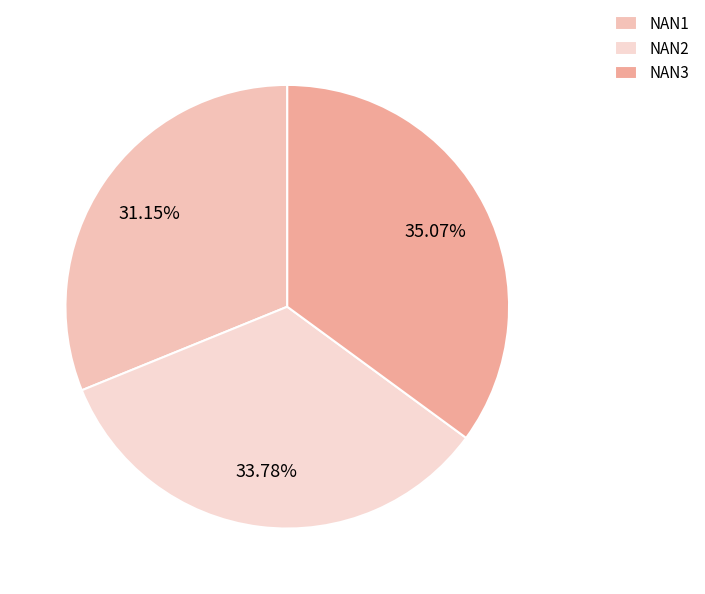

To the nearest percent, what percentage of the pie is NAN3?

35%